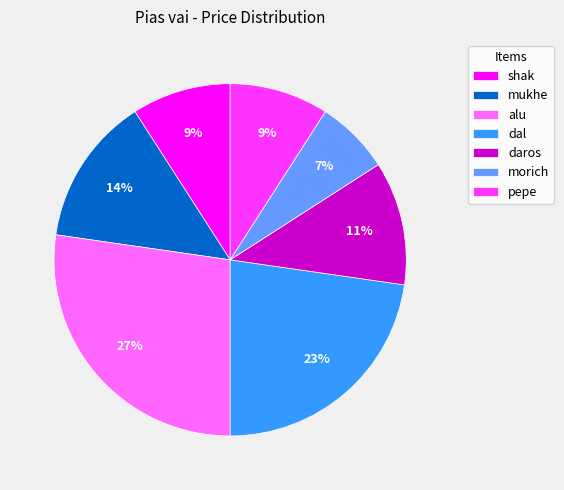

To the nearest percent, what is the average slice percentage?

14%